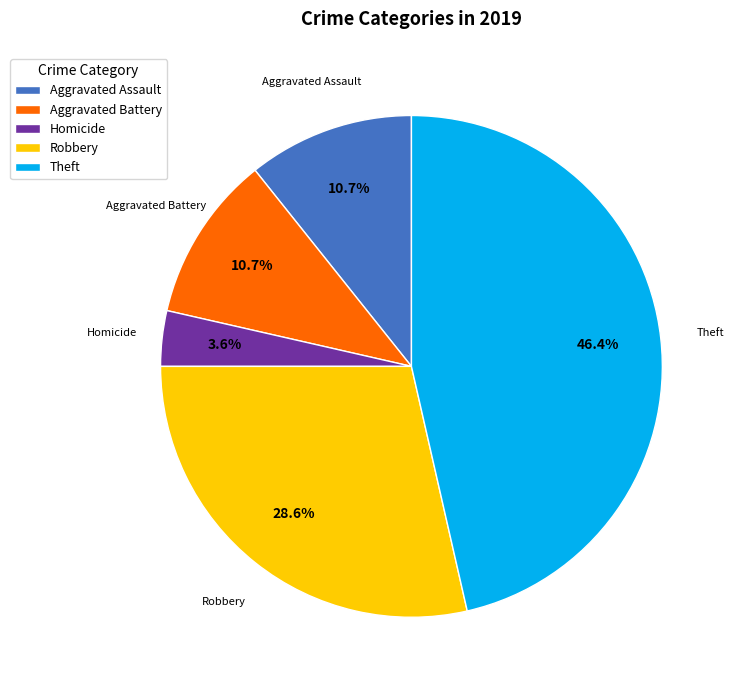

Count the number of slices in the pie.

5